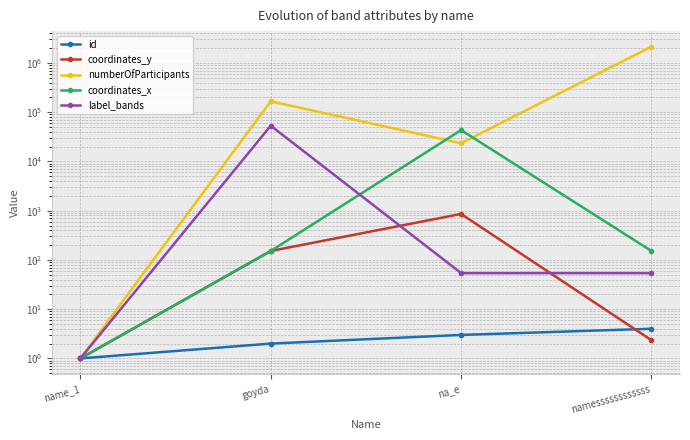

What are all the series names shown in the legend?

id, coordinates_y, numberOfParticipants, coordinates_x, label_bands